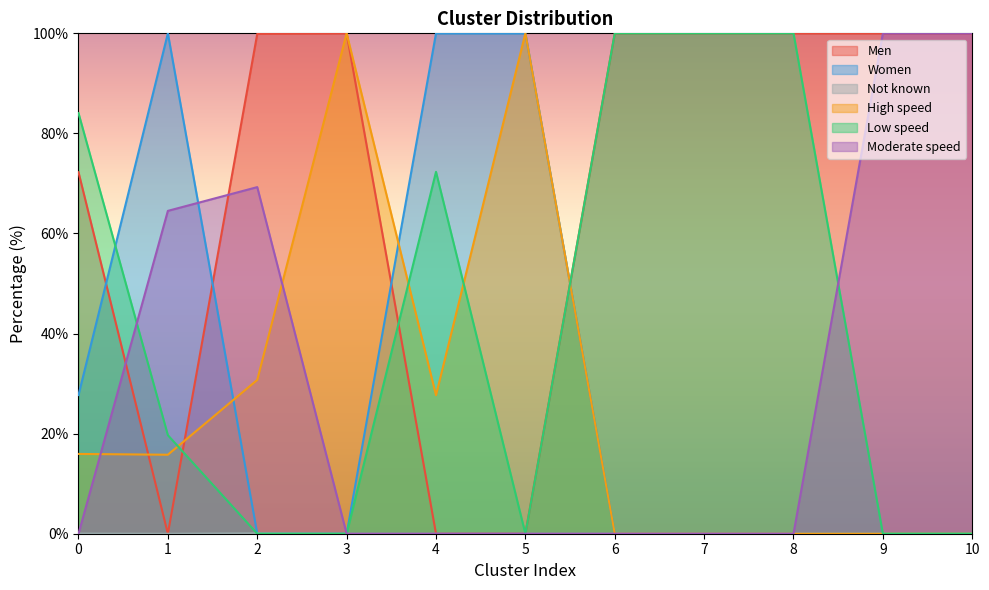

What is the total value across all series at 5?

200.0